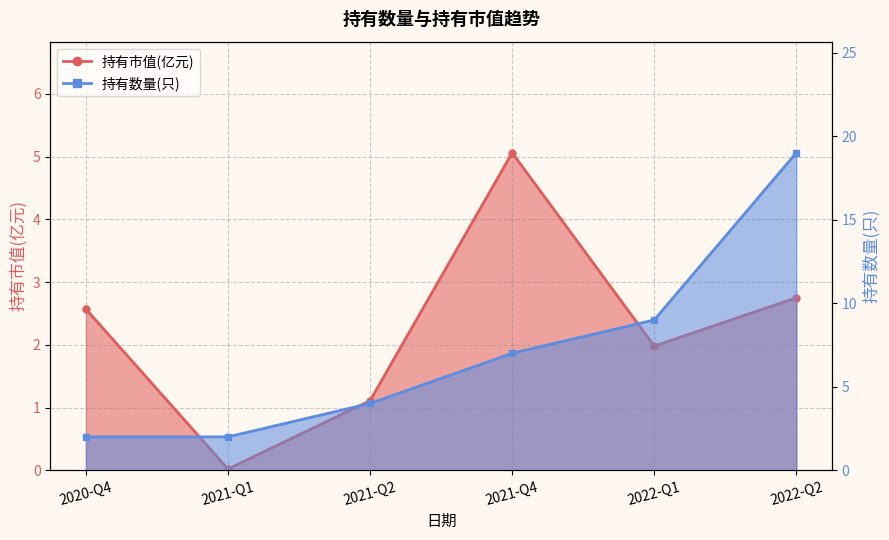

What is the sum of all 持有数量(只) values?

43.0